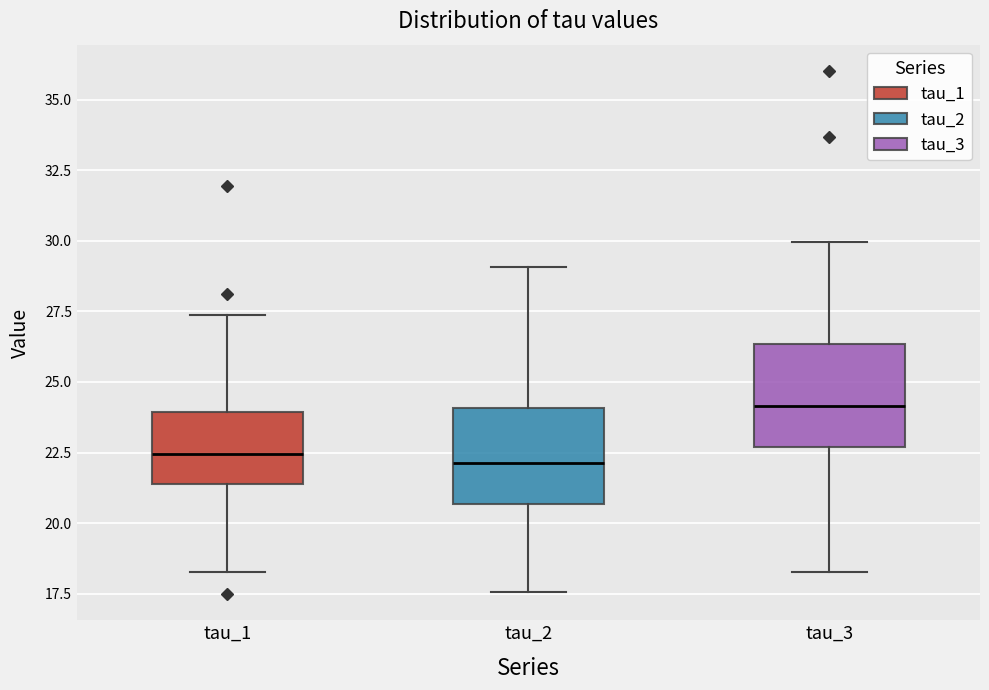

Reading left to right, read every box against the y-axis: the position of its median line, the range the box covers, and the ends of its whiskers. The values are not printed on the chart, so give them approximately, as read against the axis.

tau_1: median 22.5, box 21.5 to 24.0, whiskers 18.5 to 27.5
tau_2: median 22.0, box 20.5 to 24.0, whiskers 17.5 to 29.0
tau_3: median 24.0, box 22.5 to 26.5, whiskers 18.5 to 30.0